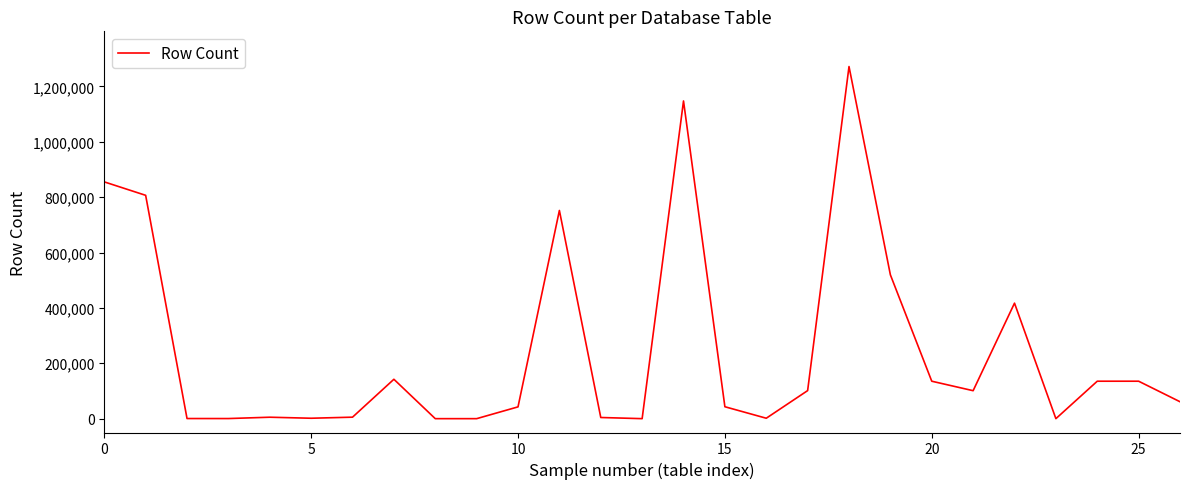

What is the greatest value displayed?

1271715